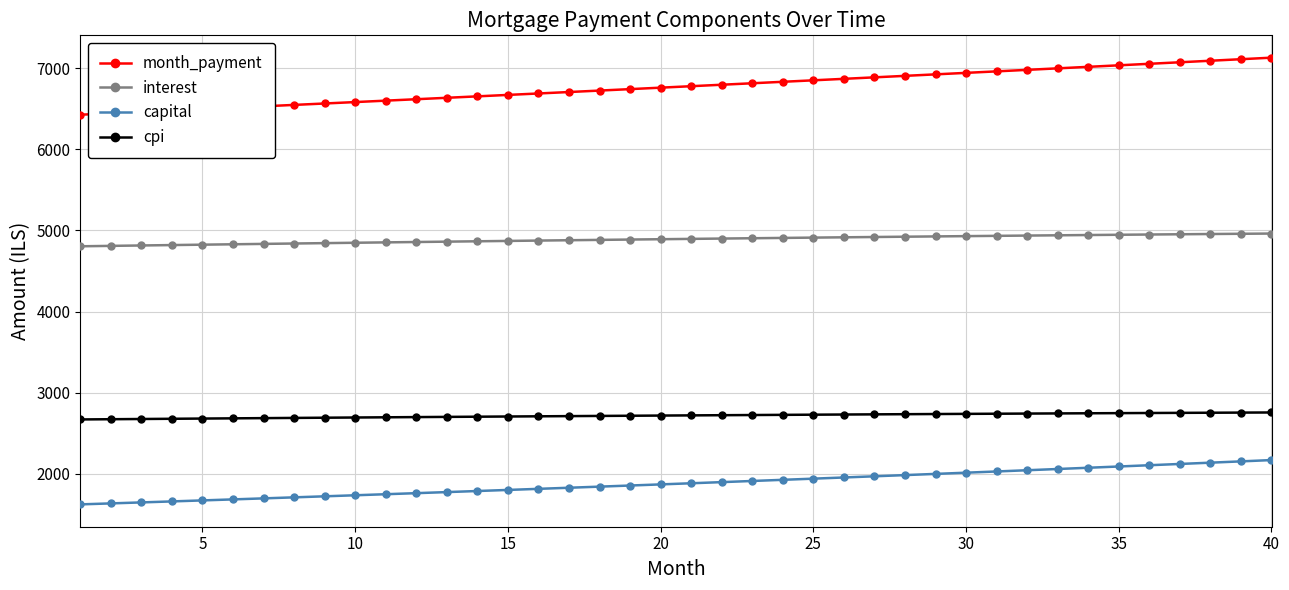

Which series has the largest total across all categories?

month_payment